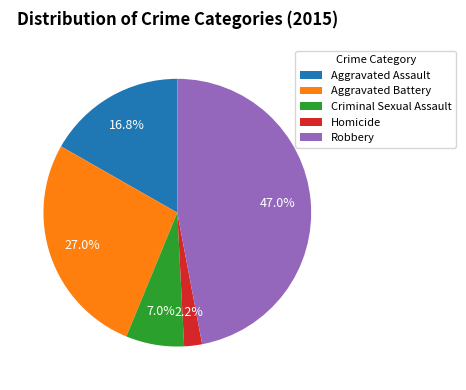

What percentage is the Robbery slice, to the nearest percent?

47%